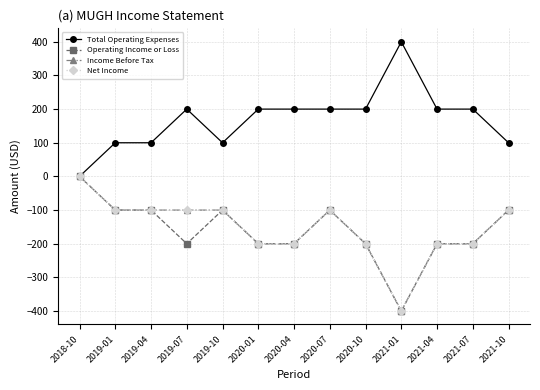

Is this an area chart (filled region under the line)?

No